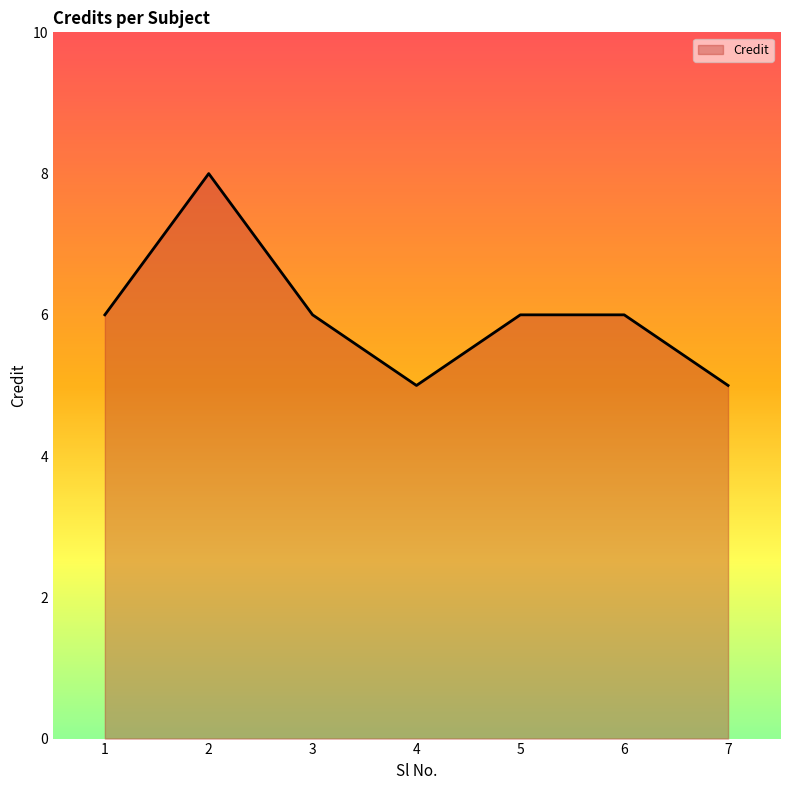

How many series are shown in this chart?

1